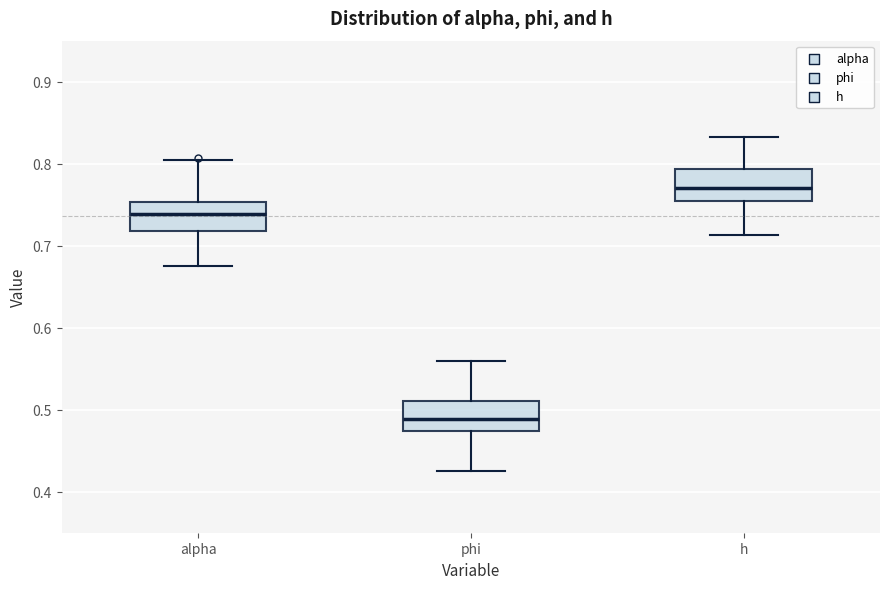

Where does the median line of the box for phi sit on the y-axis? The values are not printed on the chart, so give them approximately, as read against the axis.

0.49